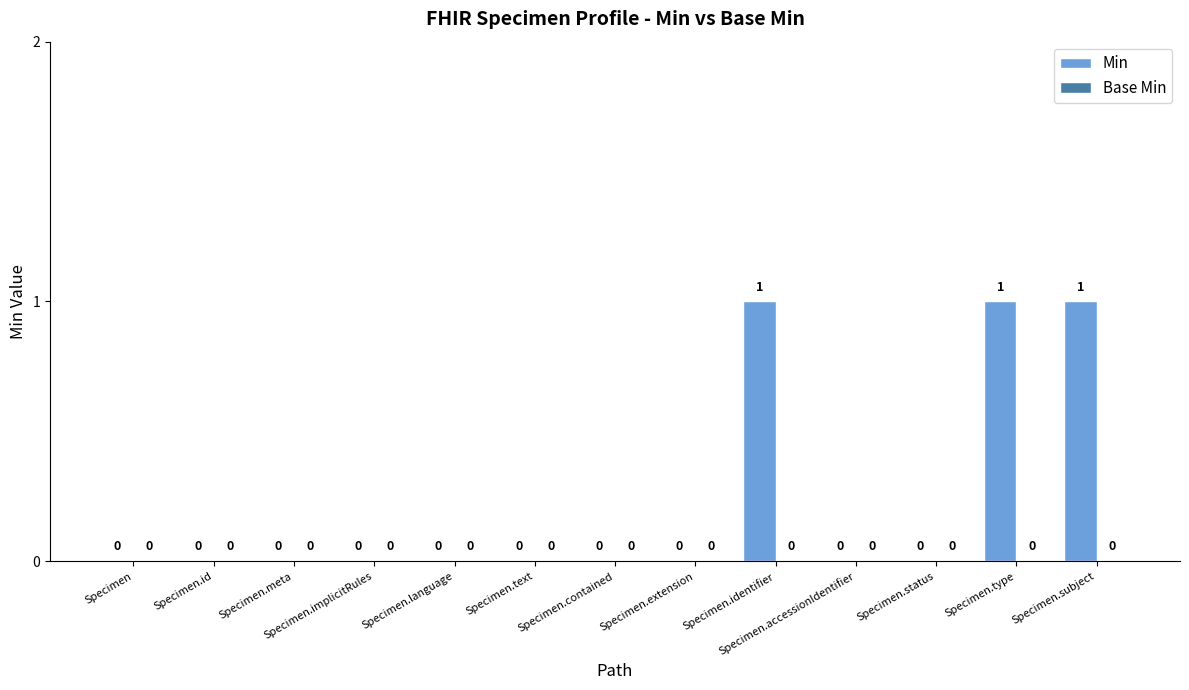

True or false: the data shows 1 at Specimen.accessionIdentifier.

False